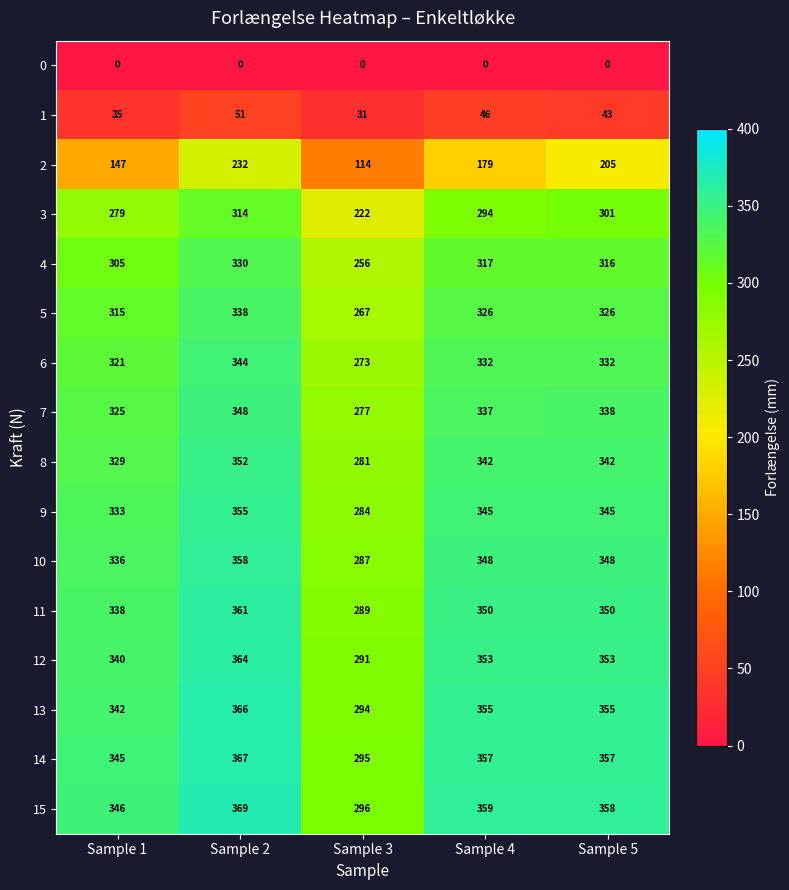

The 10 series shows 348 at Sample 5. True or false?

True